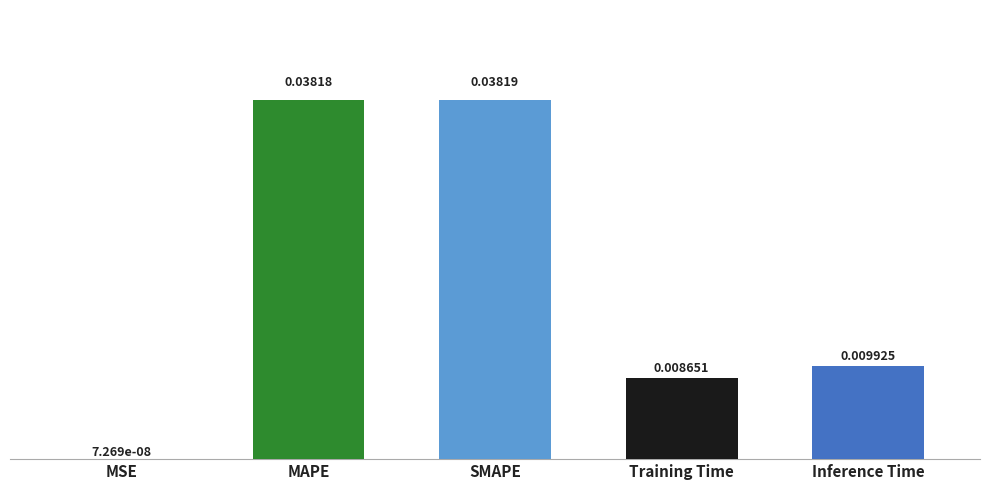

Which has a higher value, Inference Time or Training Time?

Inference Time